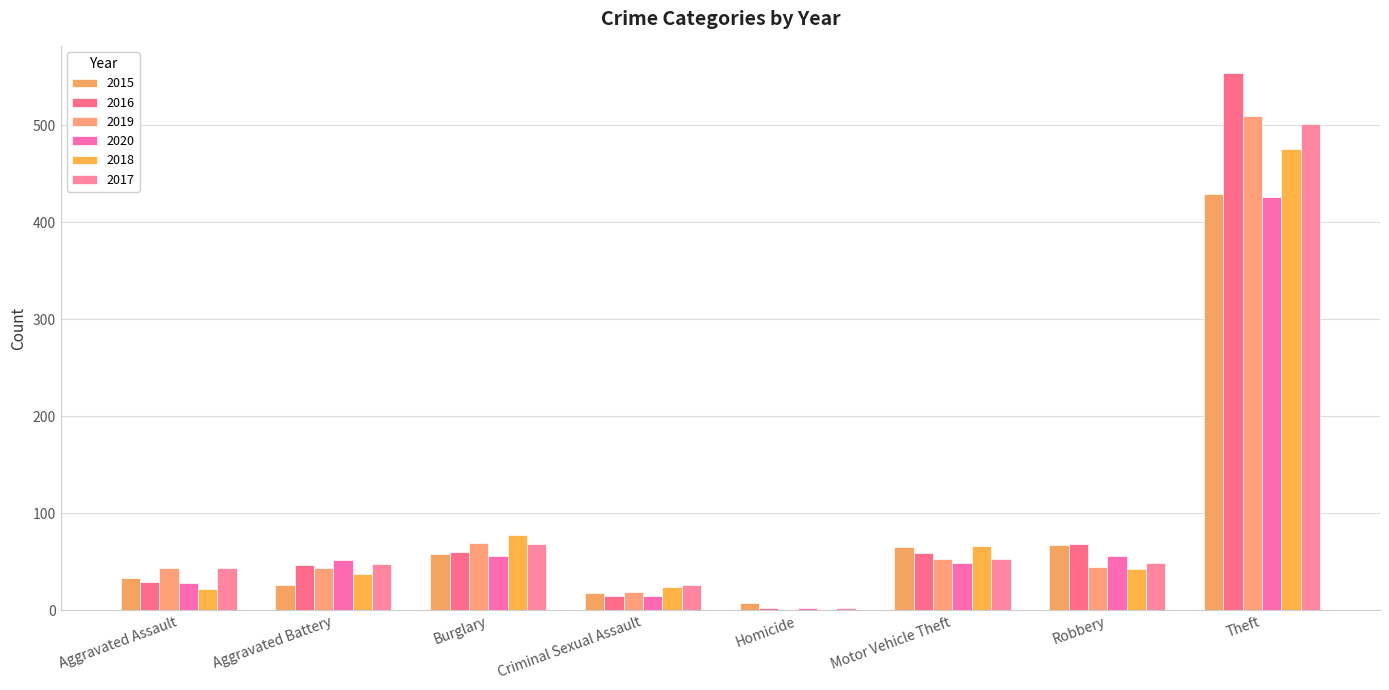

How many values in 2018 are above zero?

7